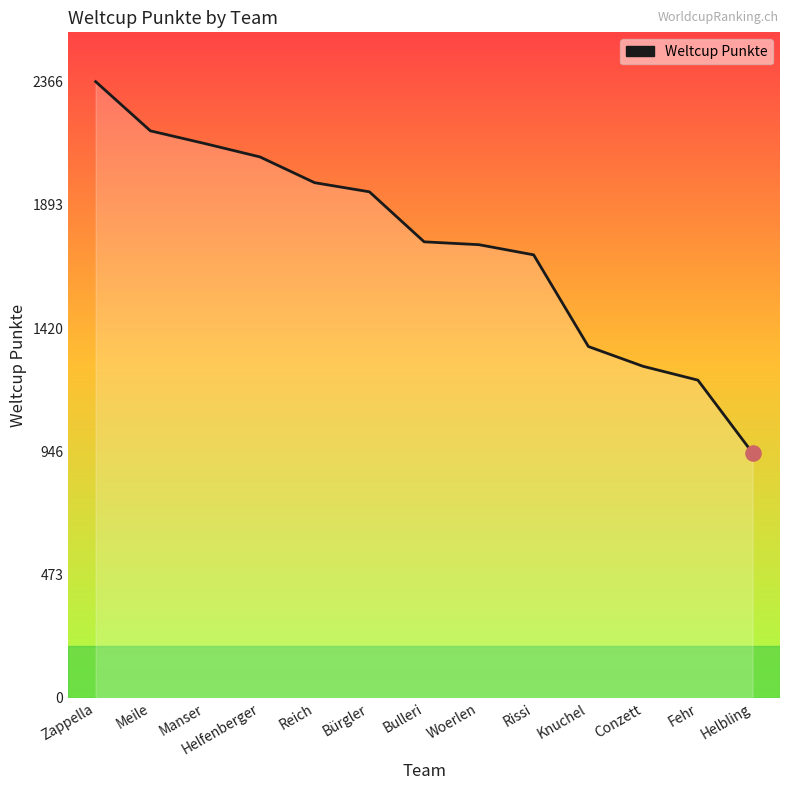

Approximately how many times larger is the value at Helbling compared to Rissi?

0.6